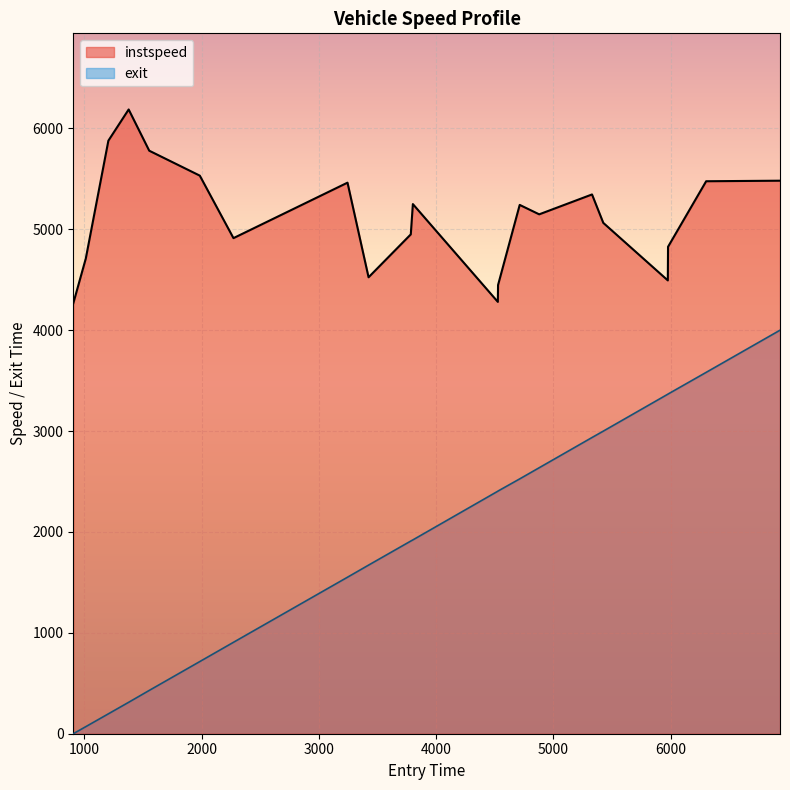

What is the value of the instspeed point at the 10th from the left?

4950.0